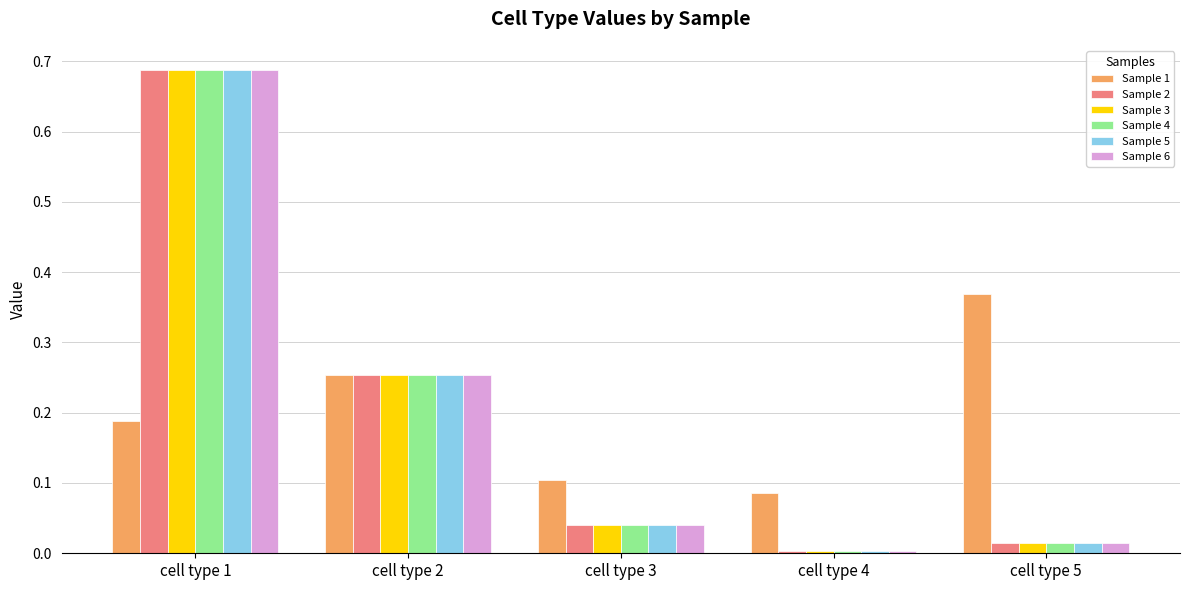

At which category does the chart reach its peak across all series?

cell type 1